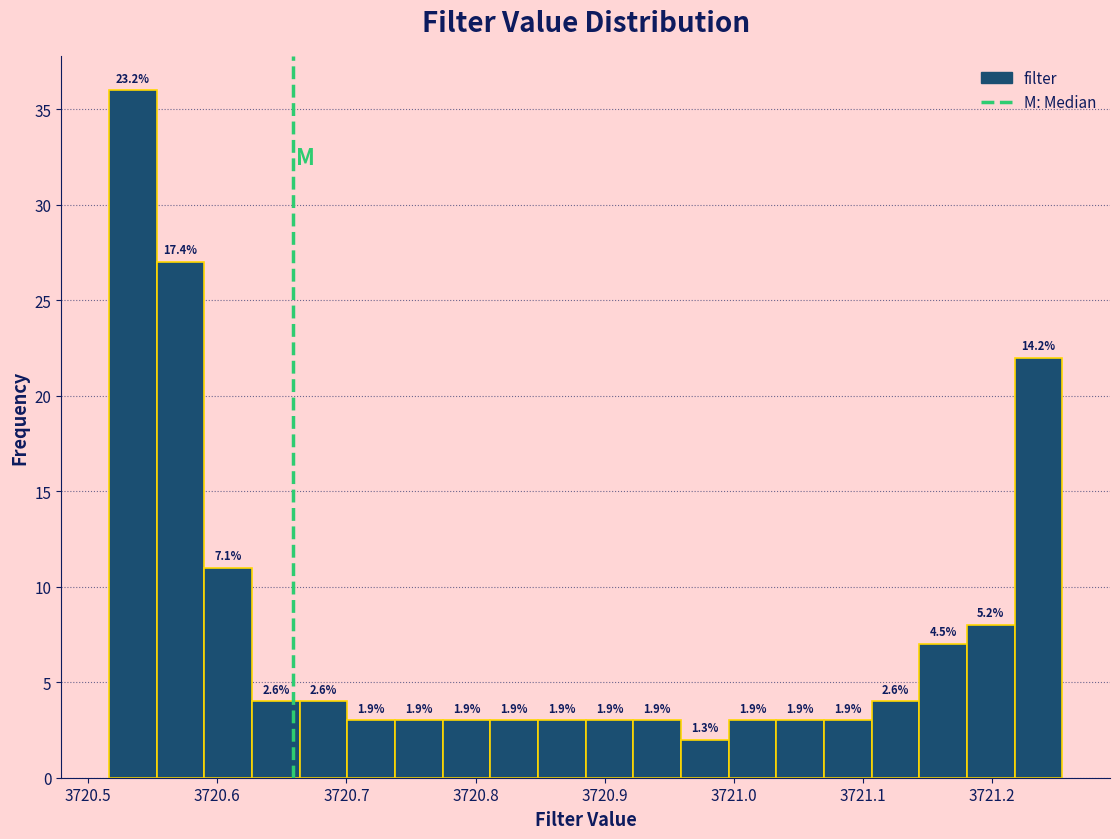

Read against the x-axis, roughly where is the centre of the tallest bar?

3720.53